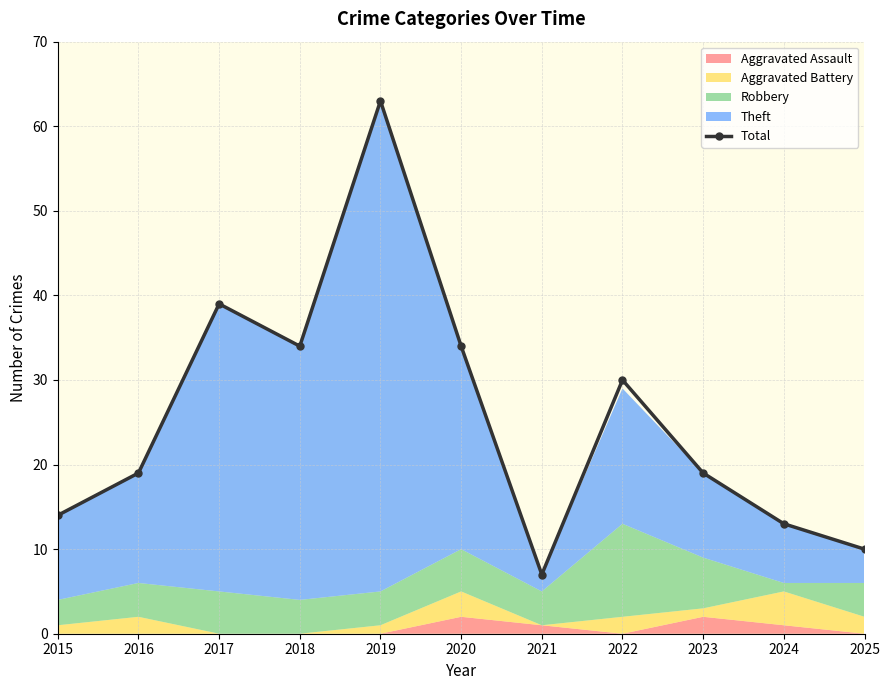

Rank the categories by value from highest to lowest.

2019, 2017, 2018, 2020, 2022, 2016, 2023, 2015, 2024, 2025, 2021